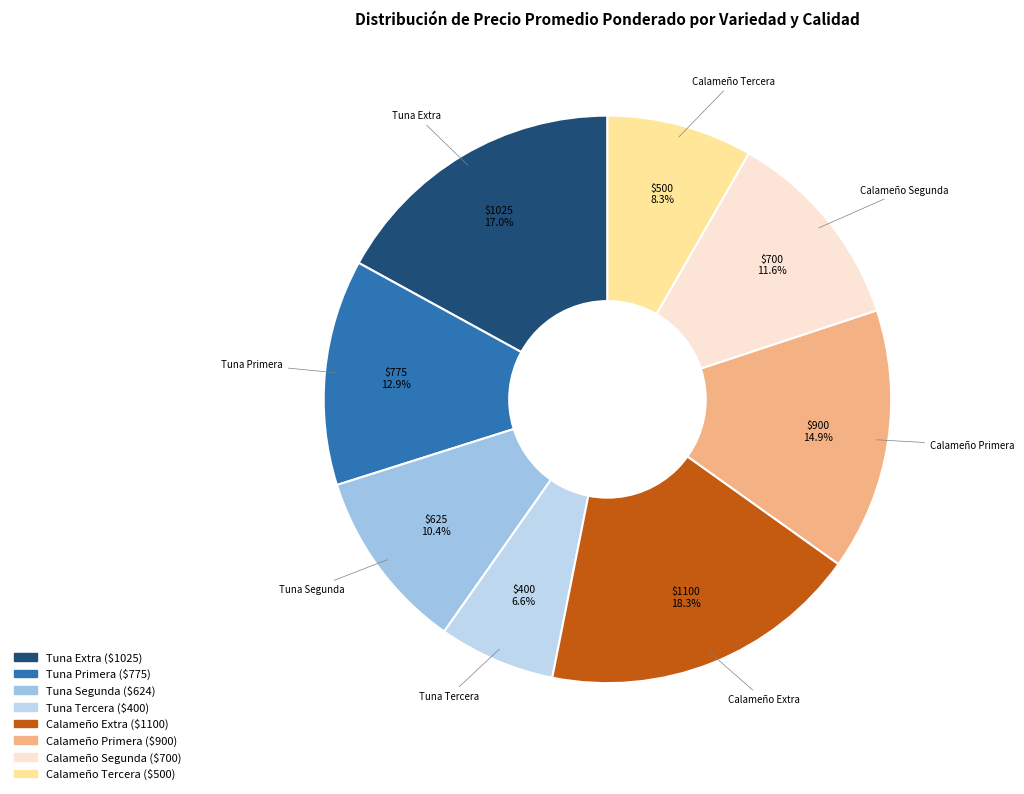

Does any single category account for the majority?

No